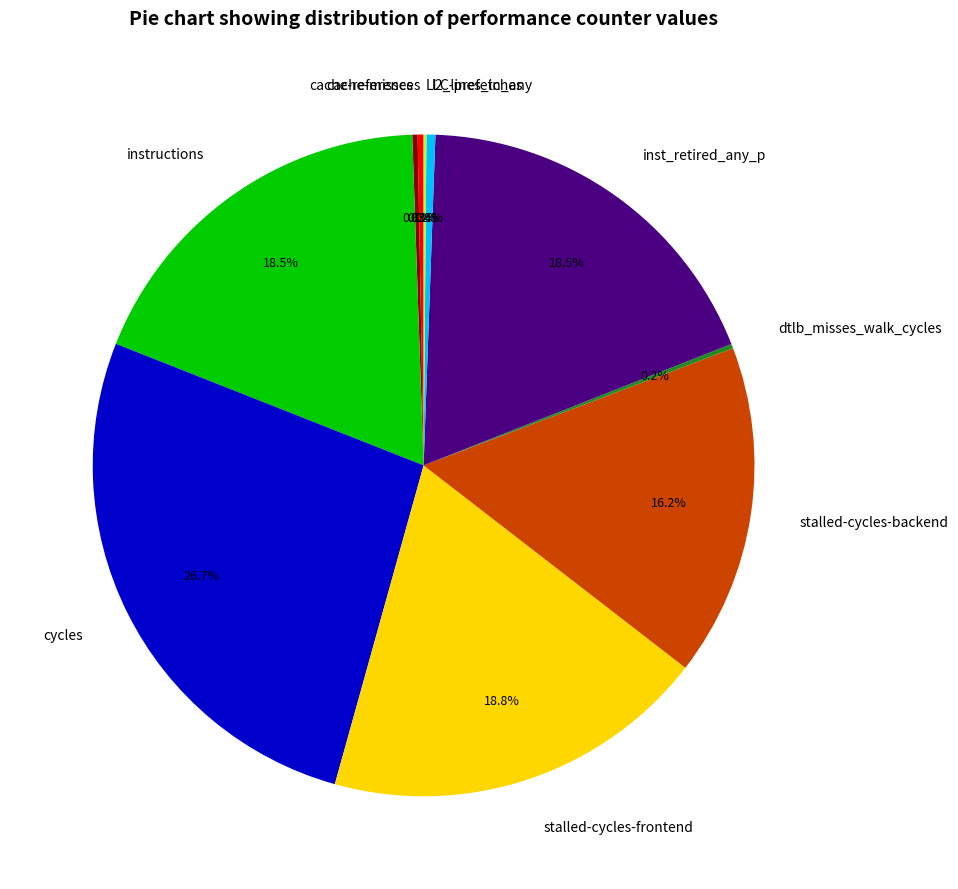

To the nearest percent, what is the difference between the stalled-cycles-frontend and cycles slice percentages?

8%